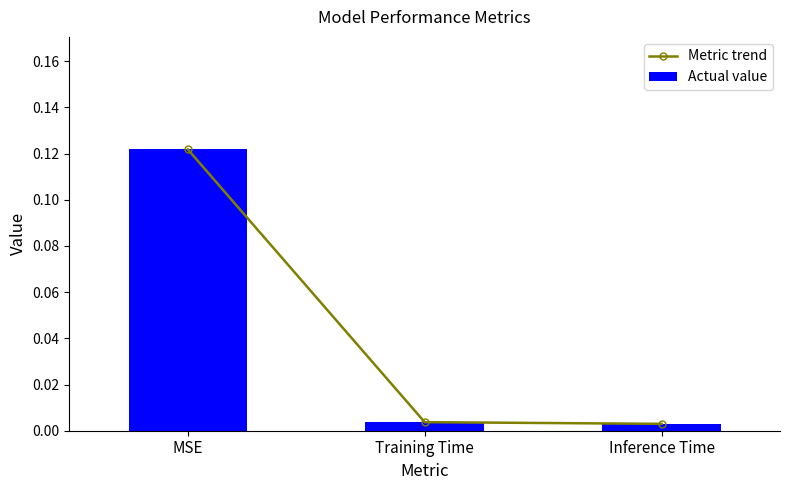

What is the label of the 3rd bar from the left?

Inference Time